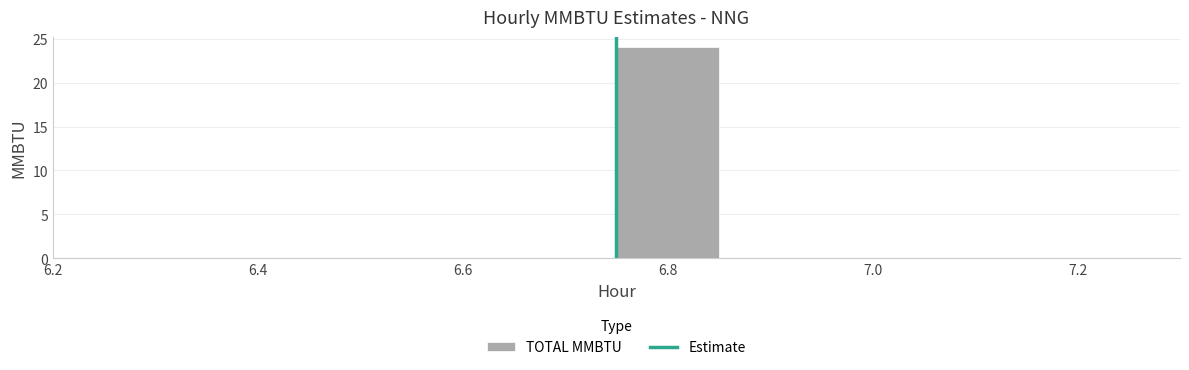

How tall is the bar that spans 6.75 to 6.85 on the x-axis? Neither the bar edges nor the heights are printed on the chart, so give them approximately, as read against the axes.

24